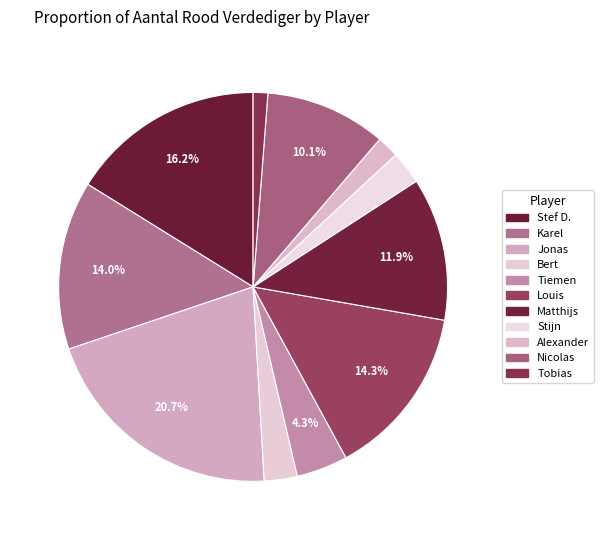

What is the change in value from Jonas to Nicolas?

-35